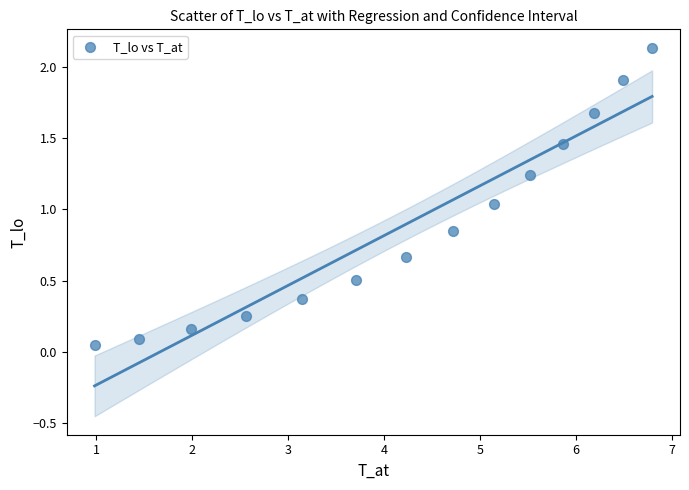

What is the range of X values (max minus min)?

5.8